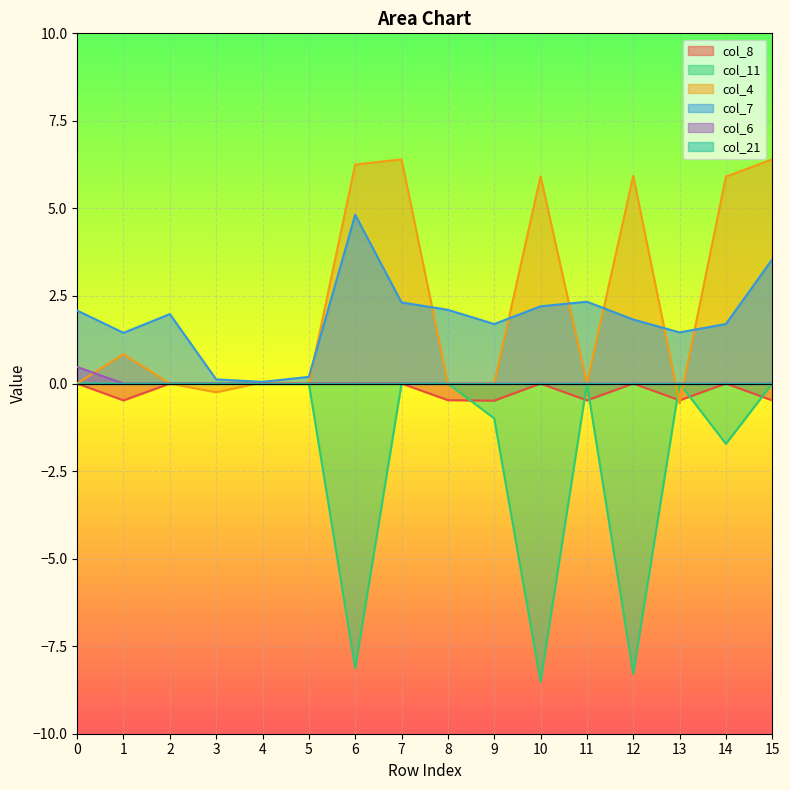

What is the sum of the col_7 values at 10 and 2?

4.2